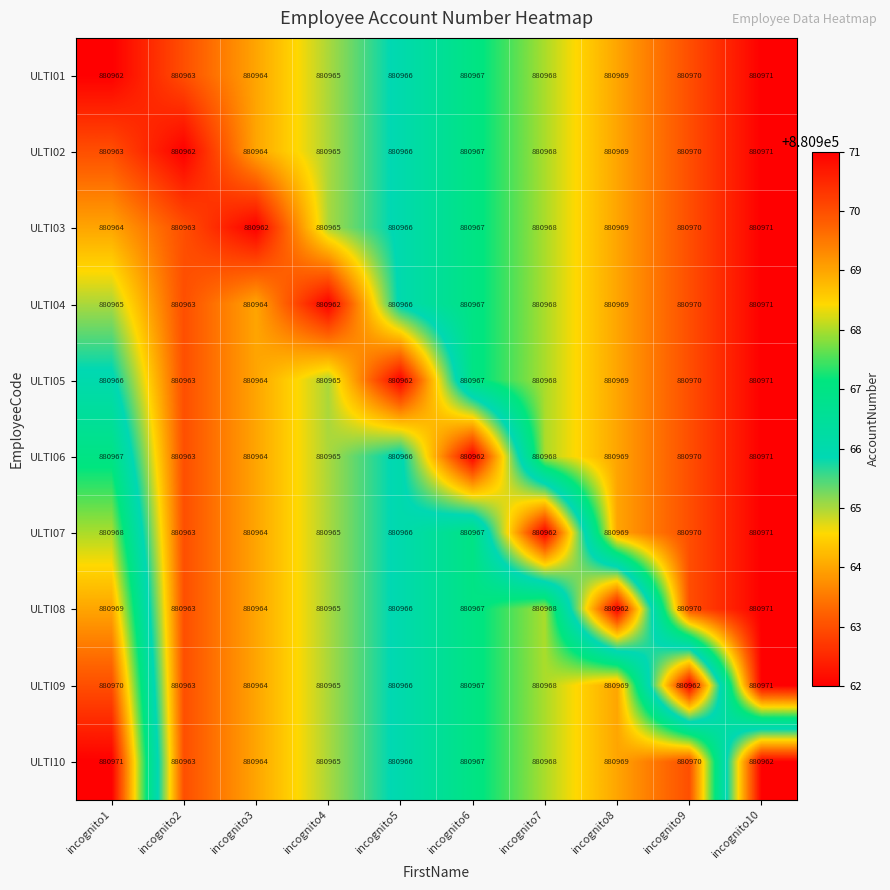

What is the difference between the maximum and second lowest values in the ULTI07 series?

8